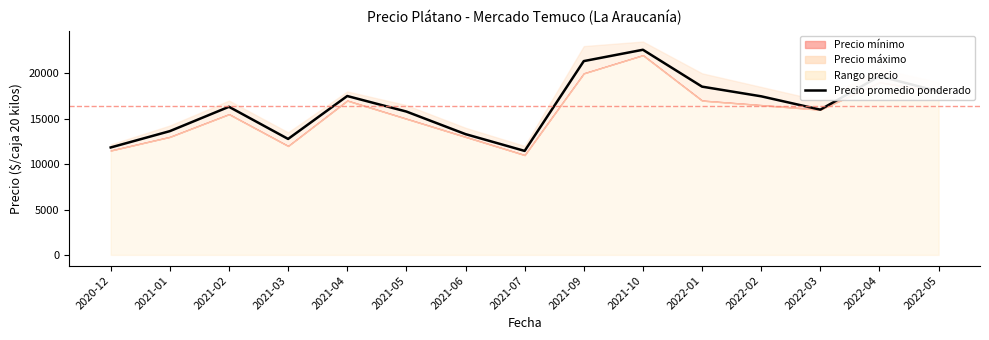

Rank the categories by value from highest to lowest.

2021-10, 2021-09, 2022-04, 2022-01, 2022-05, 2021-04, 2022-02, 2021-02, 2022-03, 2021-05, 2021-01, 2021-06, 2021-03, 2020-12, 2021-07